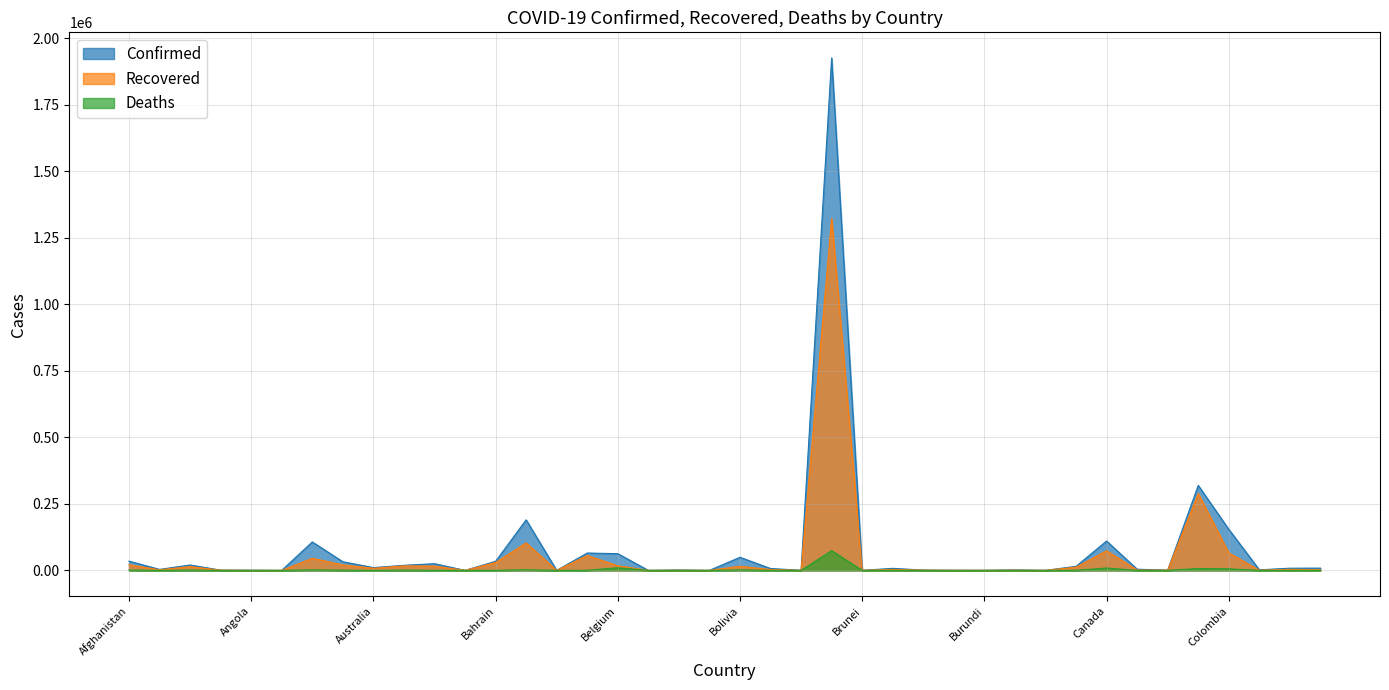

True or false: Deaths has more than 0 points higher than both neighbors.

True